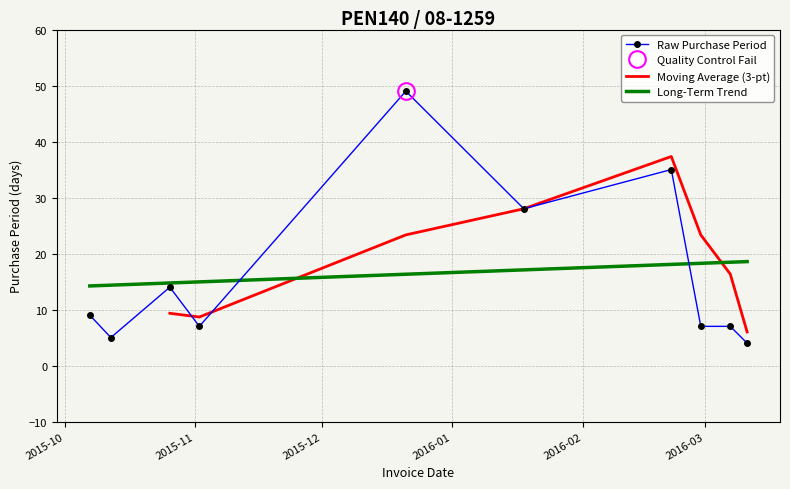

Reading right to left, what are all the values shown in this chart?

4	7	7	35	28	49	7	14	5	9